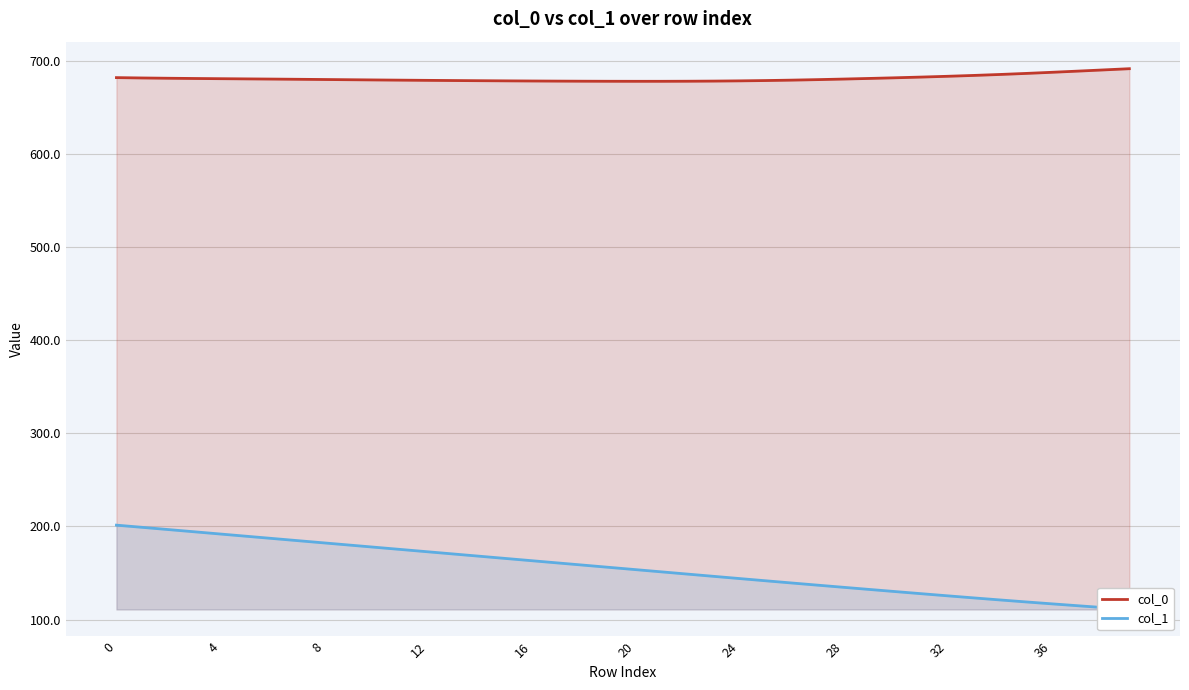

At 24, list the series in order from largest to smallest.

col_0, col_1